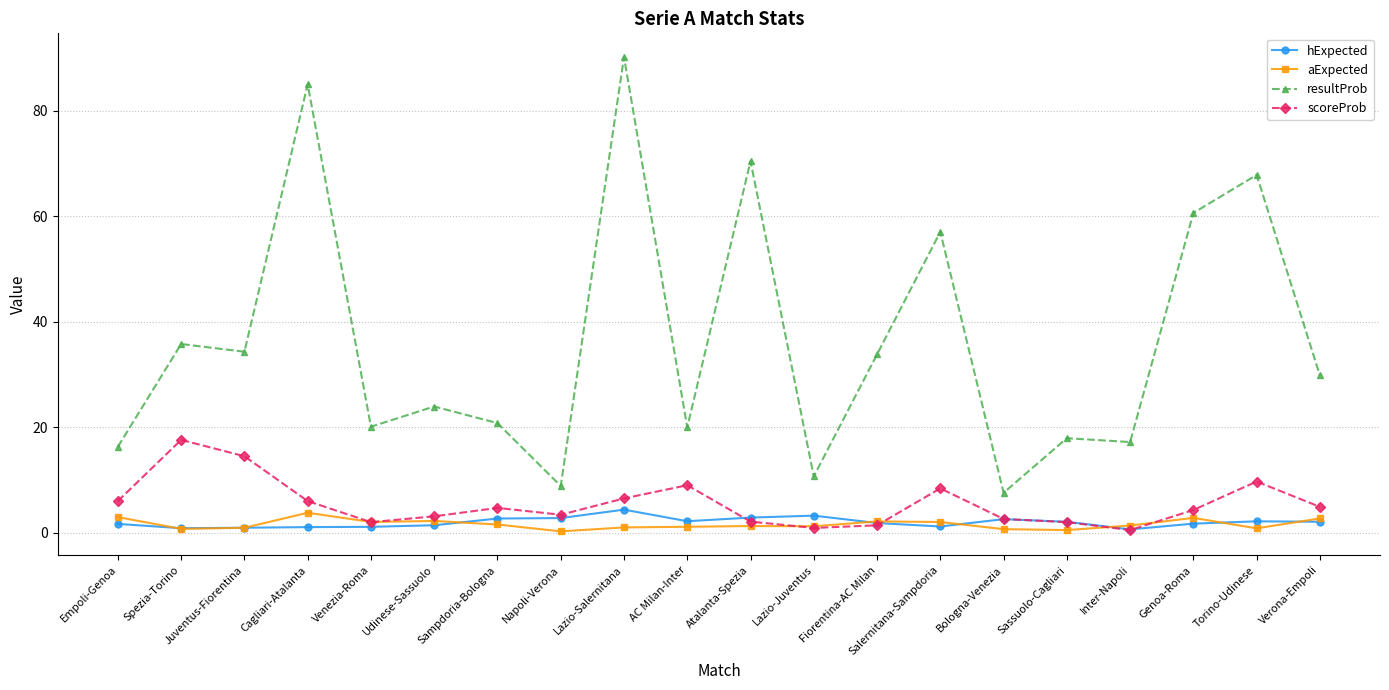

At how many categories does at least one series exceed 55?

6